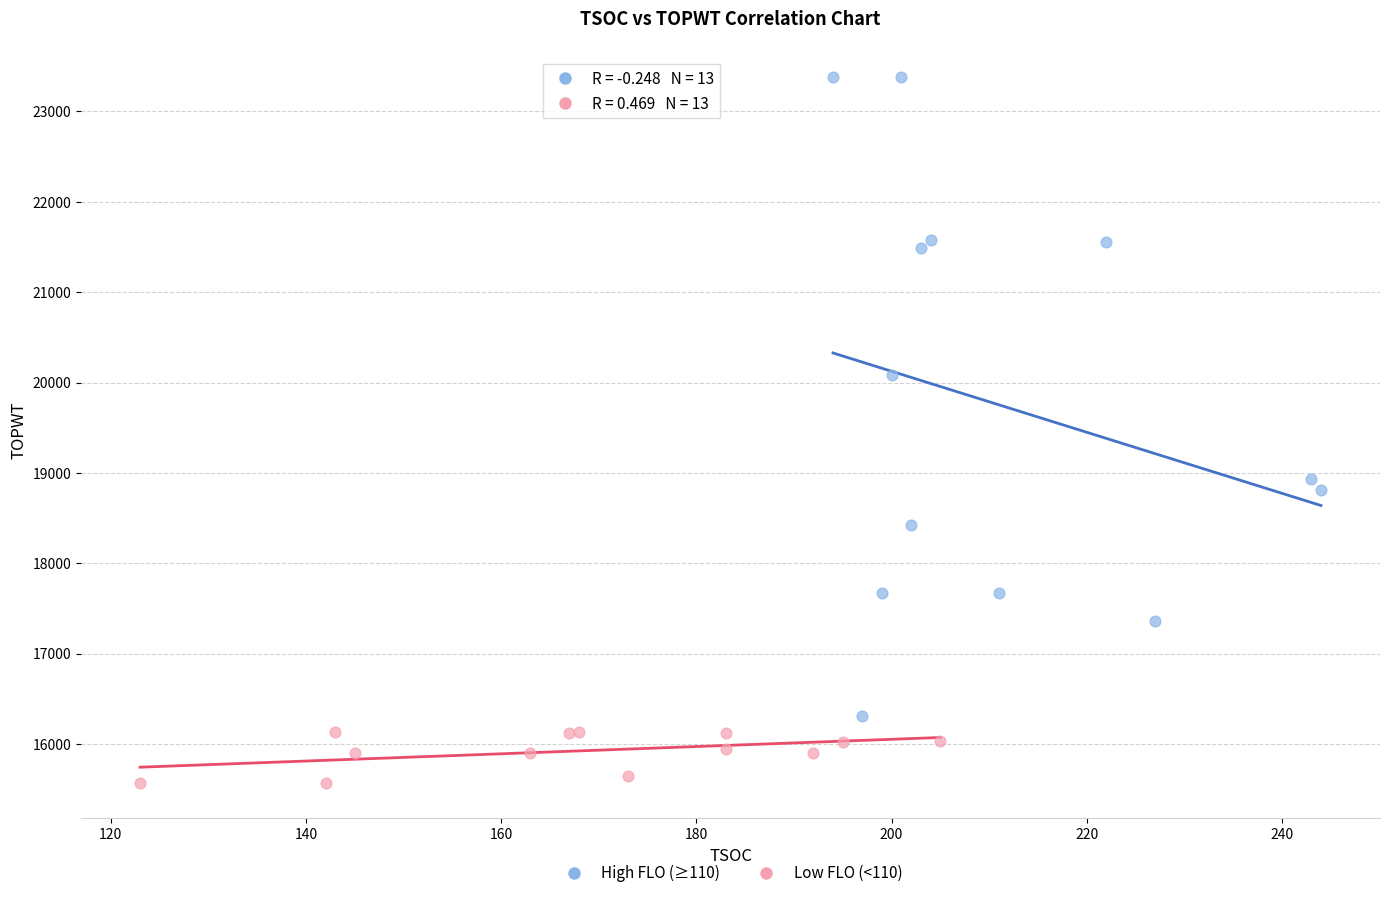

Which series contains the highest Y value?

High FLO (≥110)